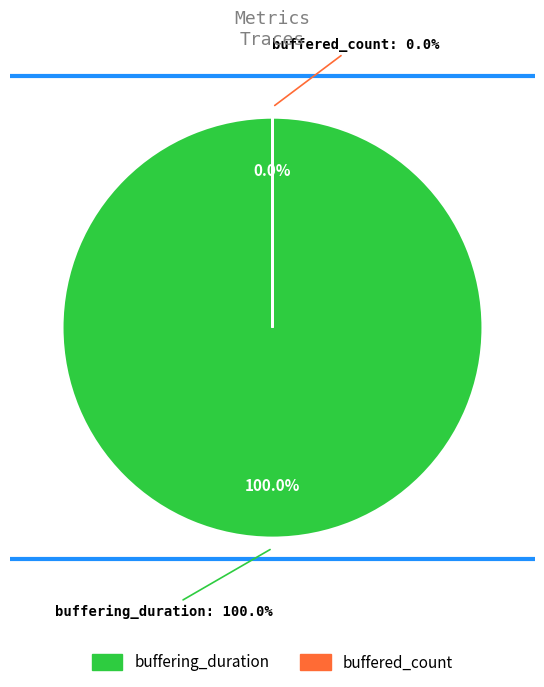

Does buffering_duration represent more than half of the total?

Yes